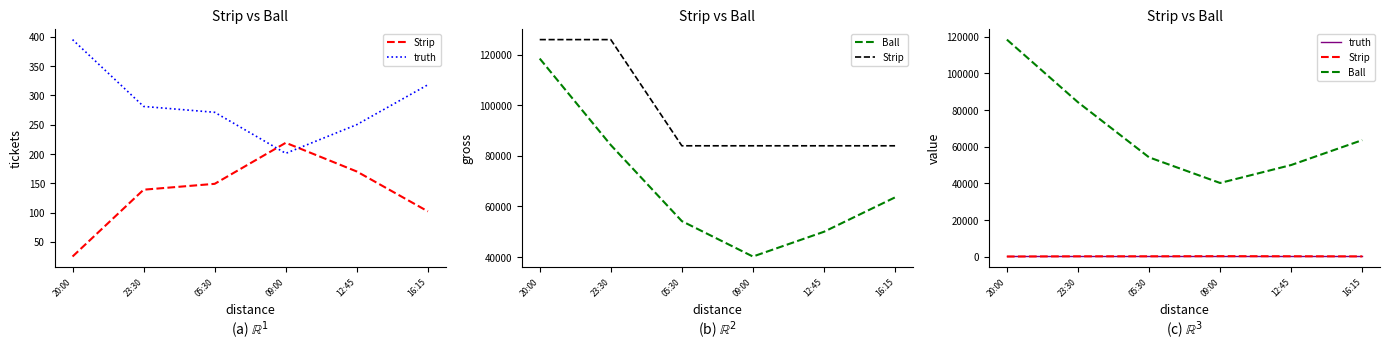

What position from the left is 23:30?

2